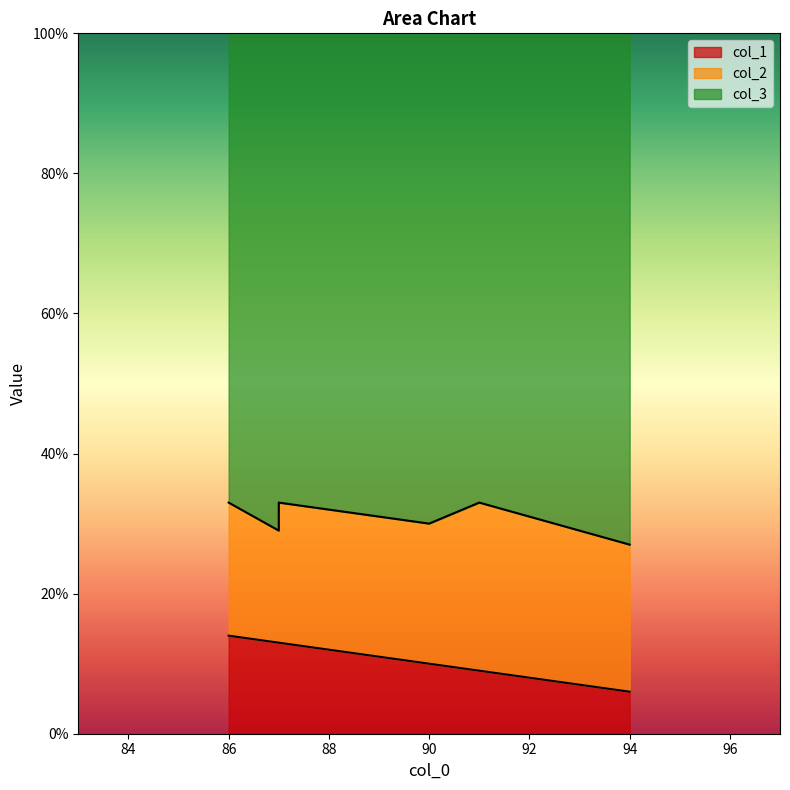

Where is the first local minimum for col_2?

87